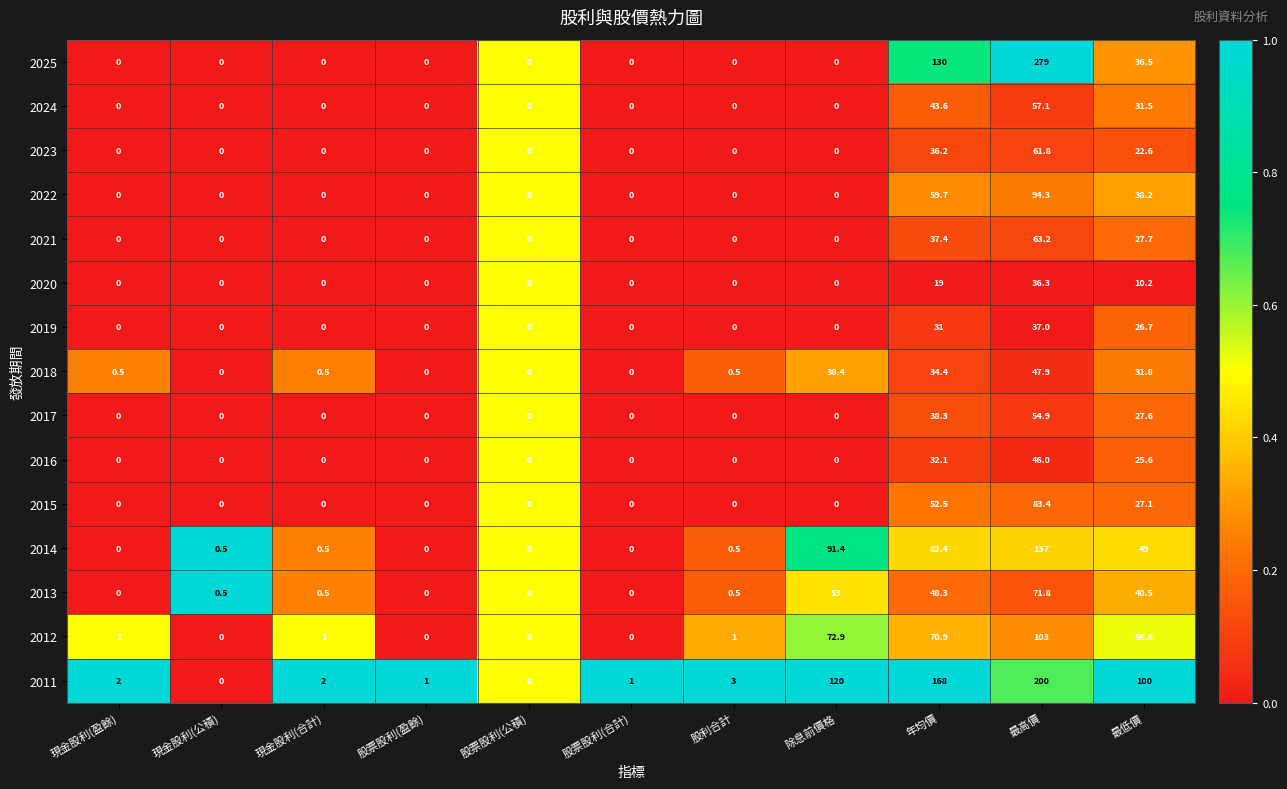

The 2015 series shows -51.3 at 股票股利(合計). True or false?

False